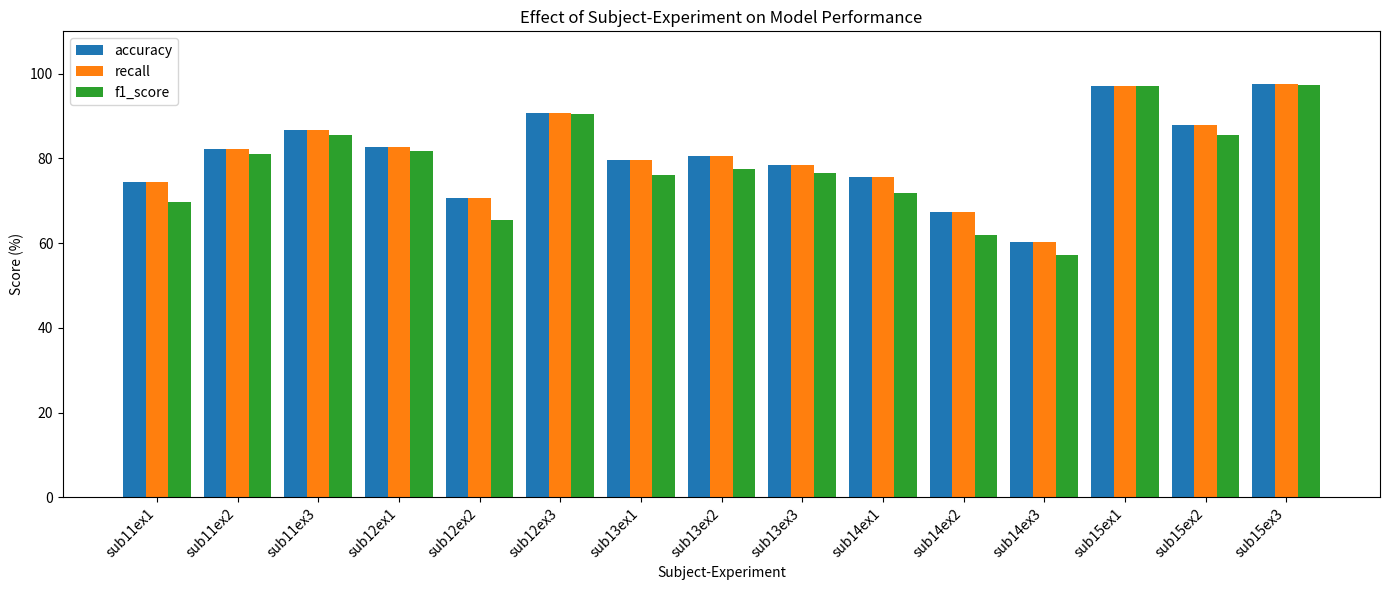

What is the label of the 14th bar from the left?

sub15ex2